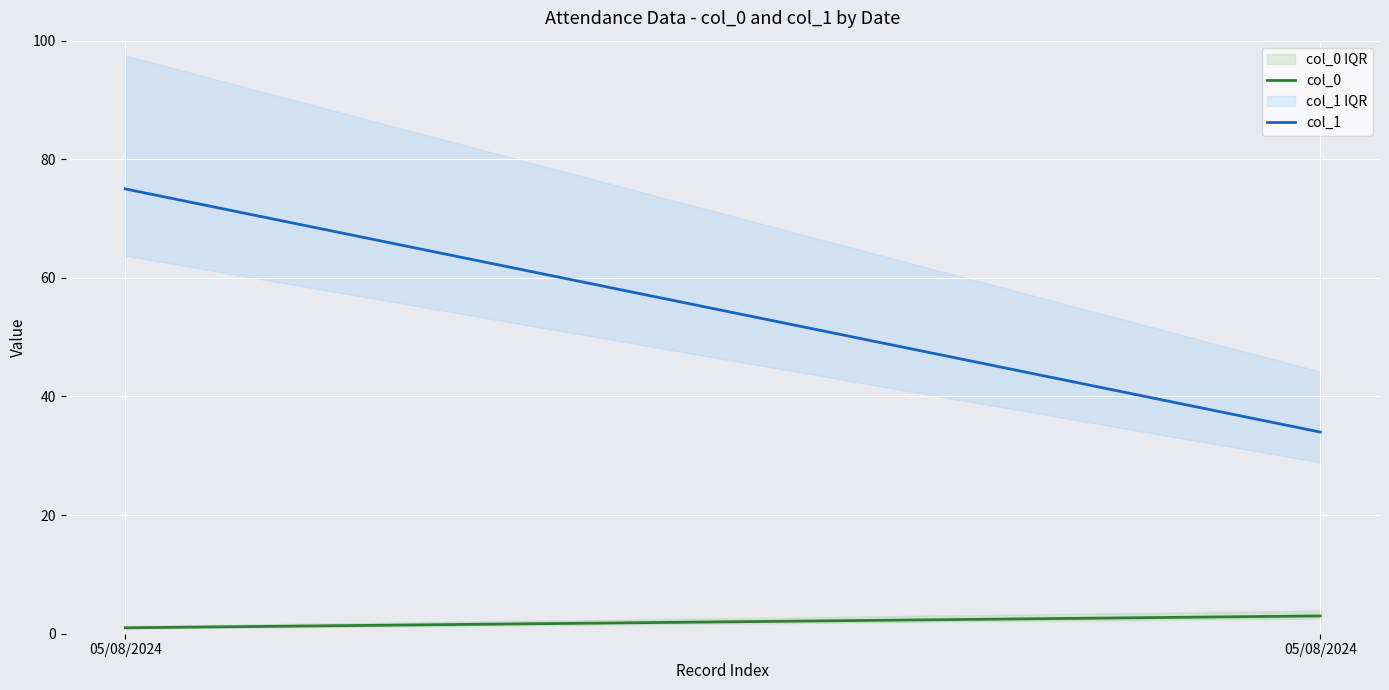

Count the col_0 values in the range 1 to 3.

2